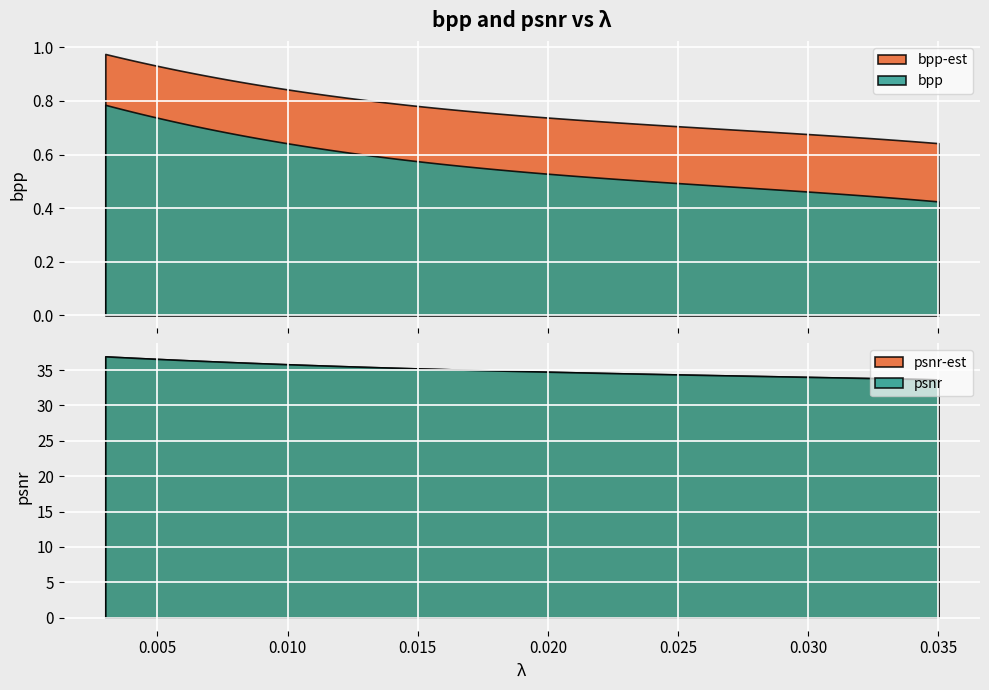

The value of bpp-est at 0 is 1.0. True or false?

True